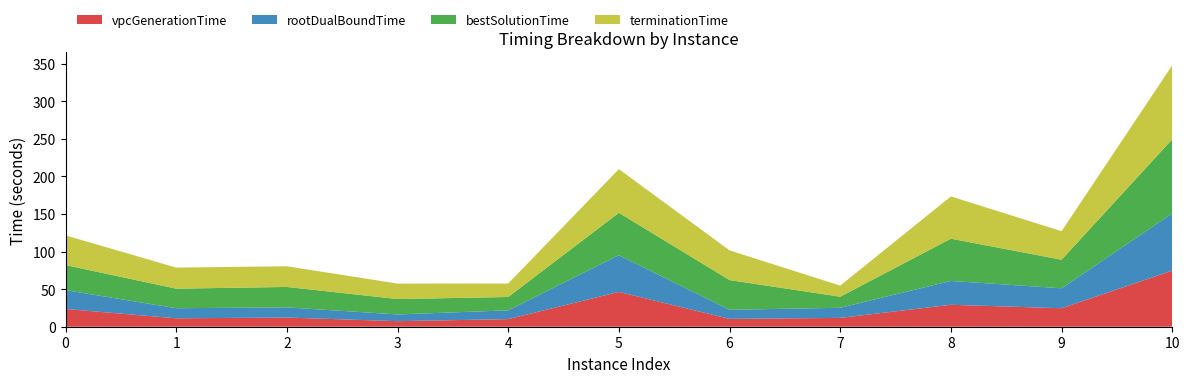

Reading left to right, list all the values displayed in this chart.

vpcGenerationTime: 23.6	11.2	12.2	7.4	10.1	46.3	10.4	11.7	29.2	24.6	74.6
rootDualBoundTime: 25.0	13.4	13.5	9.0	11.7	48.8	12.1	13.5	31.7	26.6	76.2
bestSolutionTime: 33.3	26.0	27.2	20.5	17.8	56.4	39.5	14.7	56.2	38.0	98.5
terminationTime: 39.5	28.1	27.5	20.5	17.9	58.1	39.5	14.8	56.2	38.0	98.5